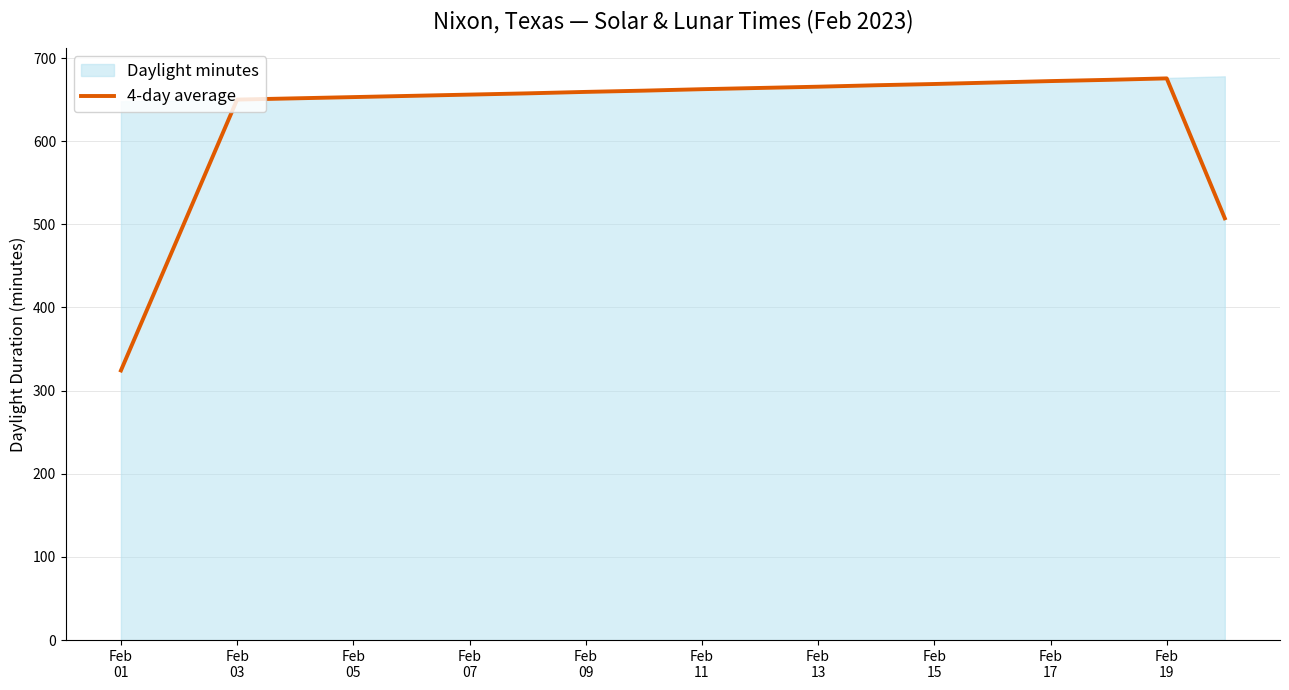

What is the maximum value for 4-day average?

675.5